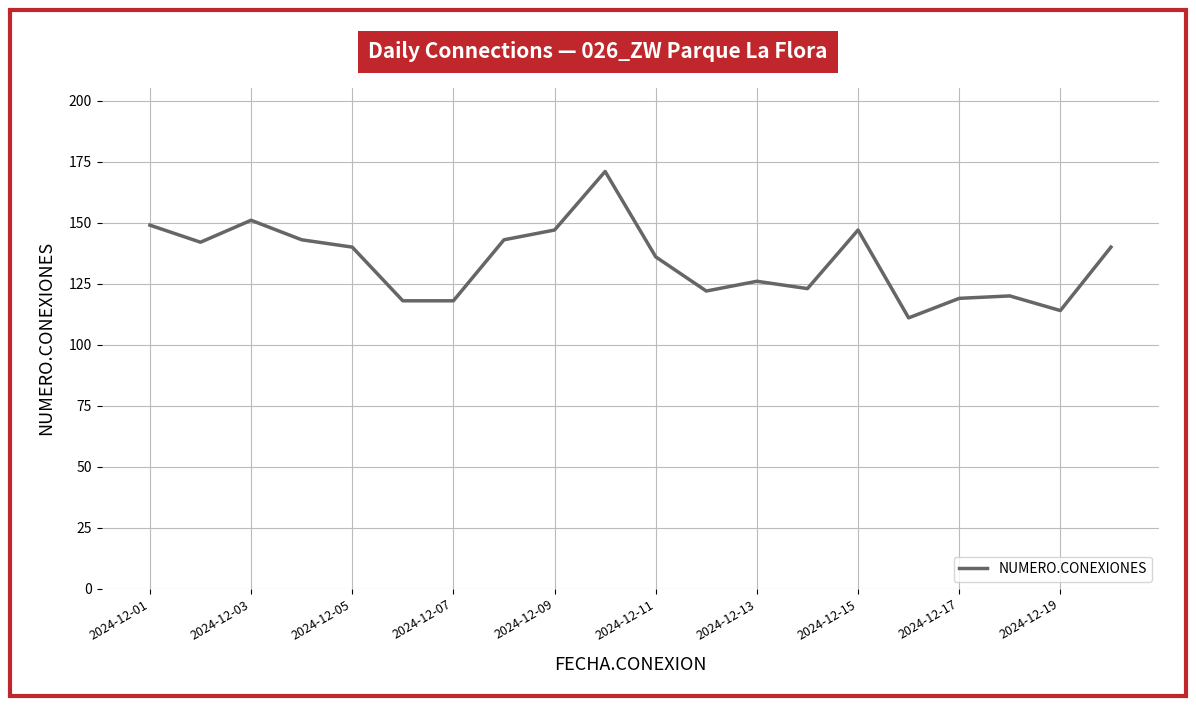

What is the smallest value displayed?

111